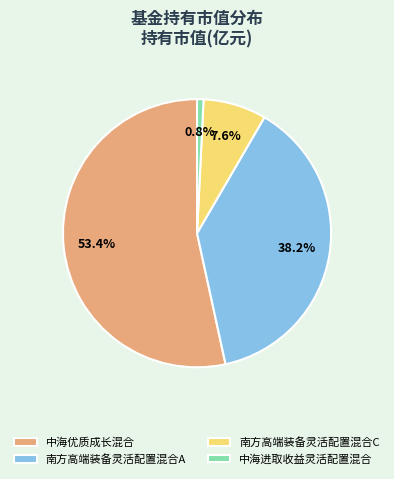

Which slice represents more than half of the pie?

中海优质成长混合